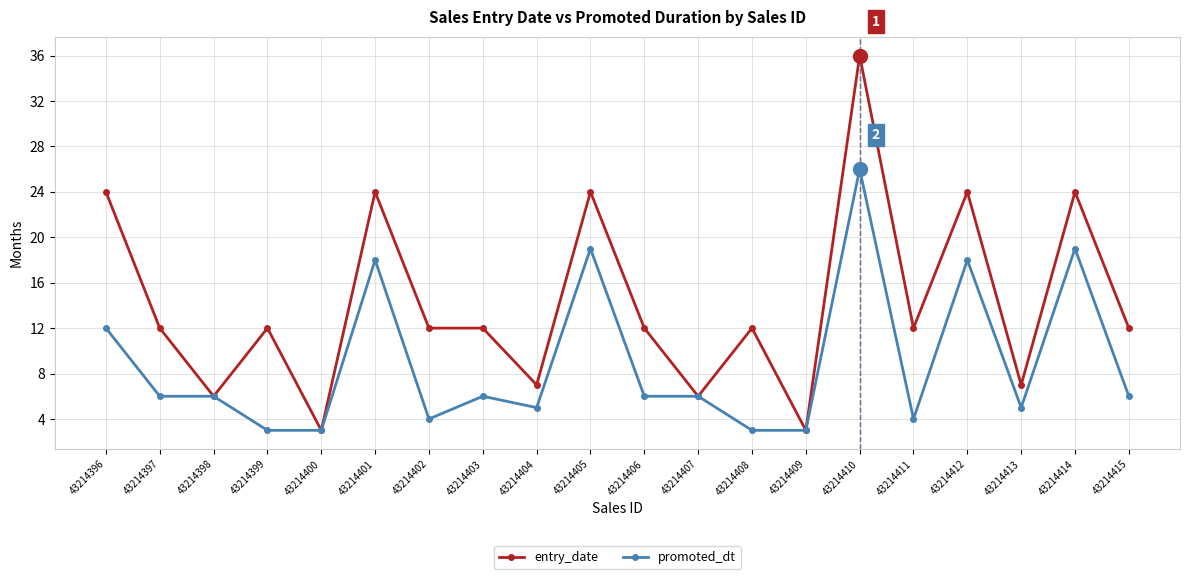

Which category has the highest value across all series?

43214410